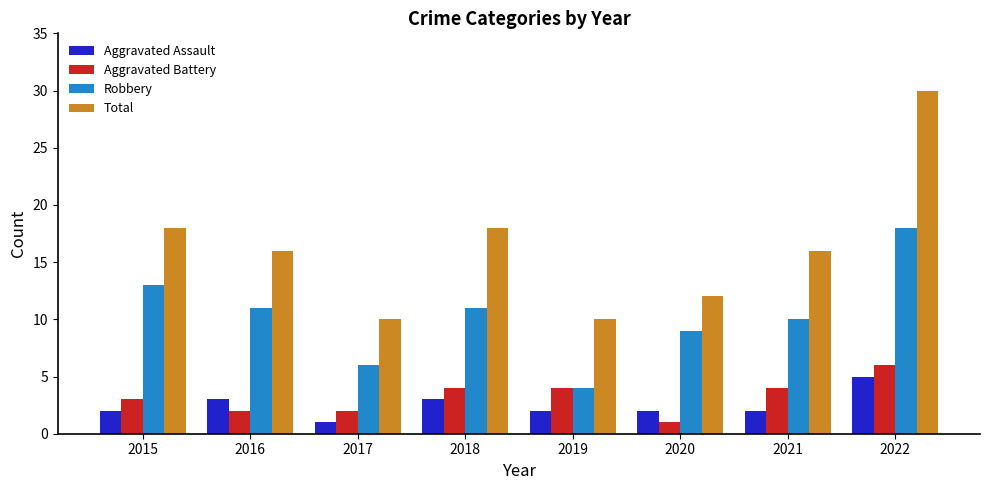

What is the difference between the highest and lowest values at 2015?

16